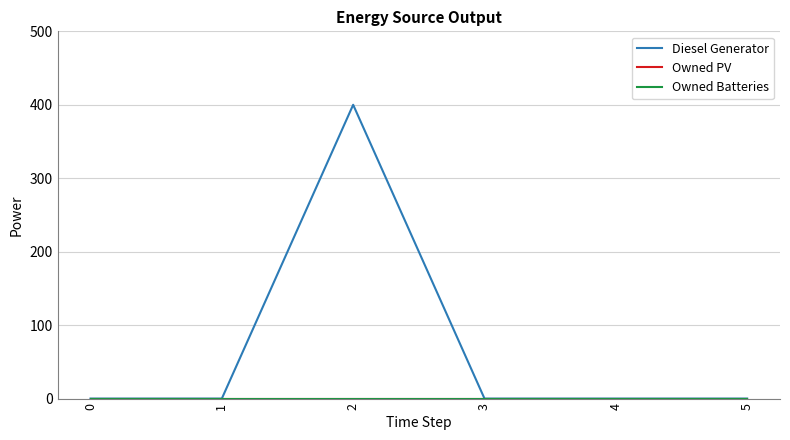

Is this an area chart (filled region under the line)?

No